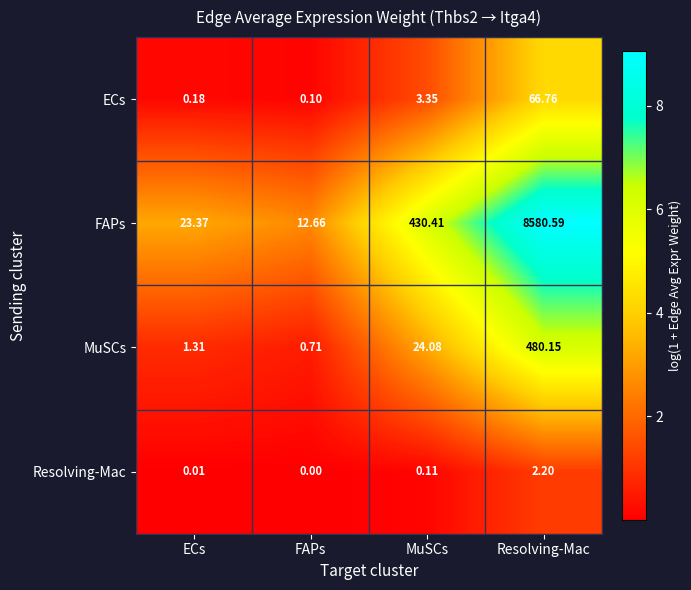

Which category has the lowest value in the FAPs series?

FAPs